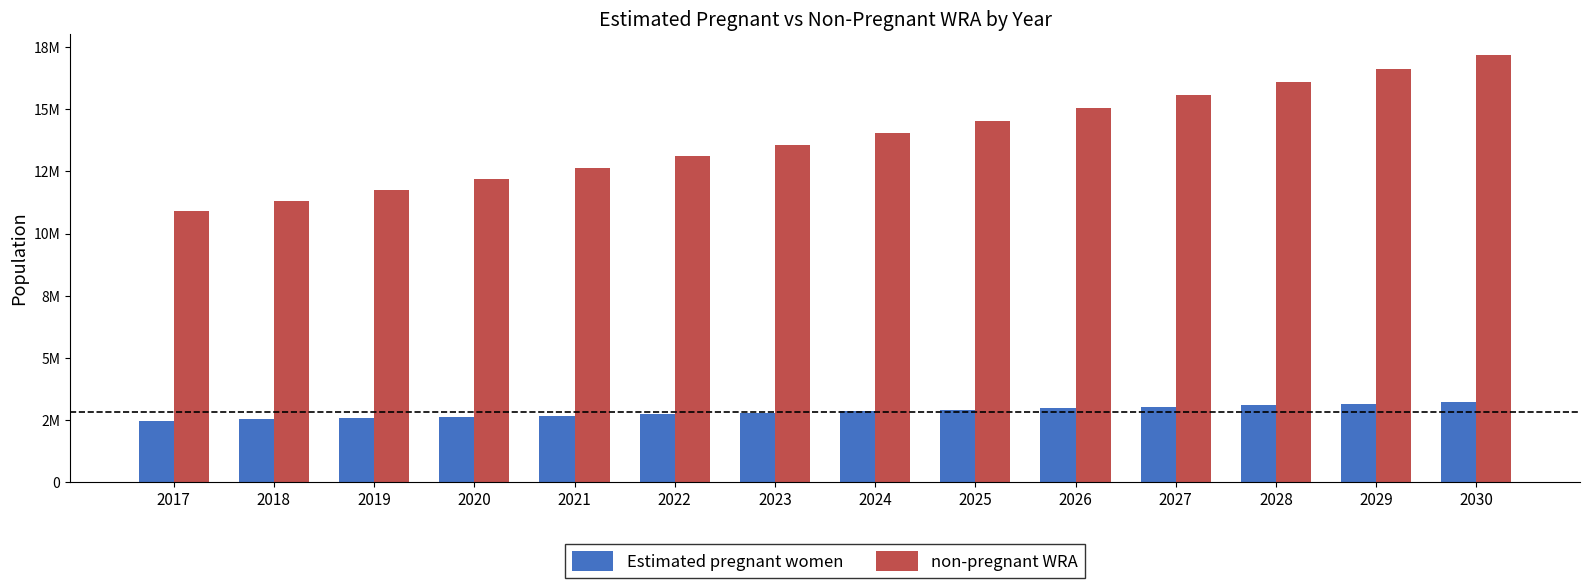

Where does the Estimated pregnant women series first go above 2845344?

2024